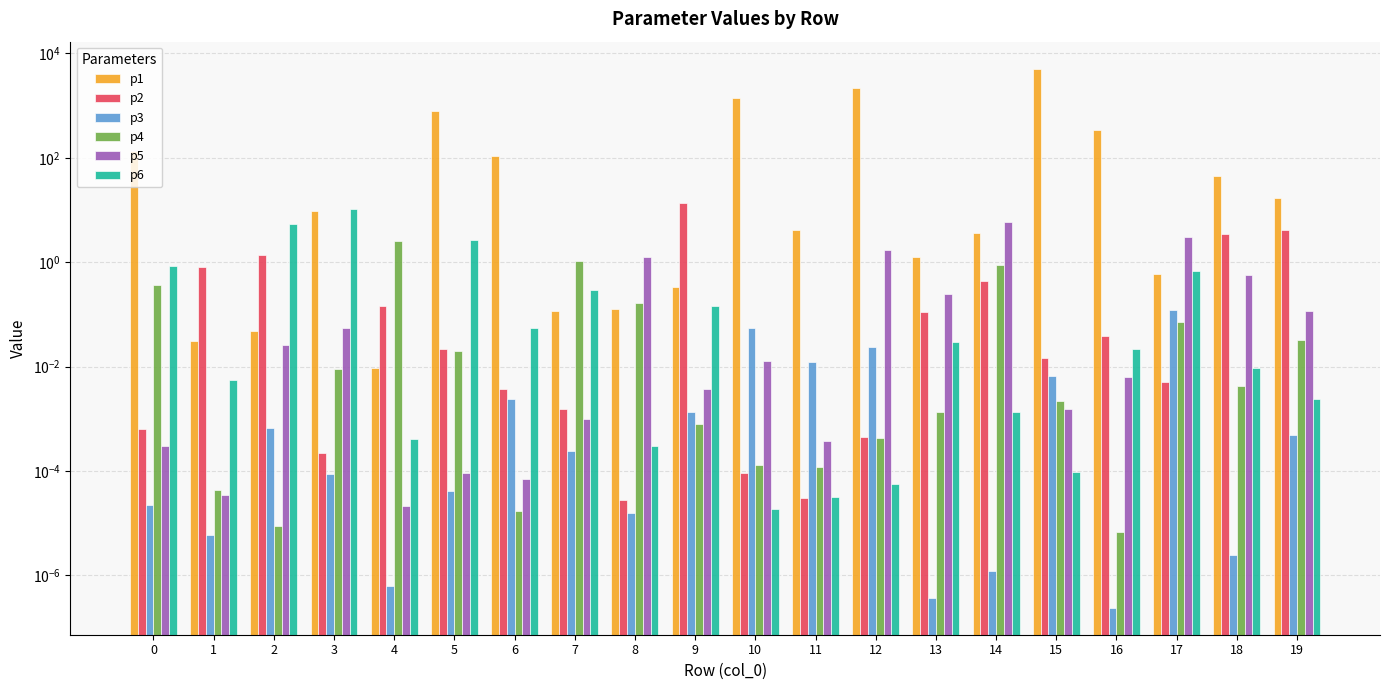

The value of p2 at 9 is 13.6. True or false?

True